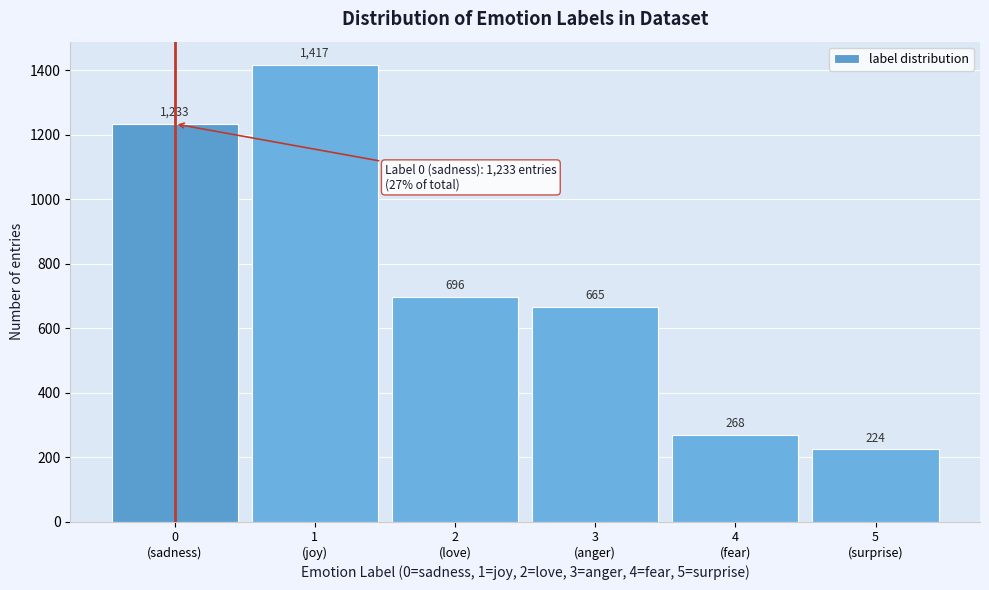

Reading left to right, transcribe all the data shown in this chart.

1233	1417	696	665	268	224